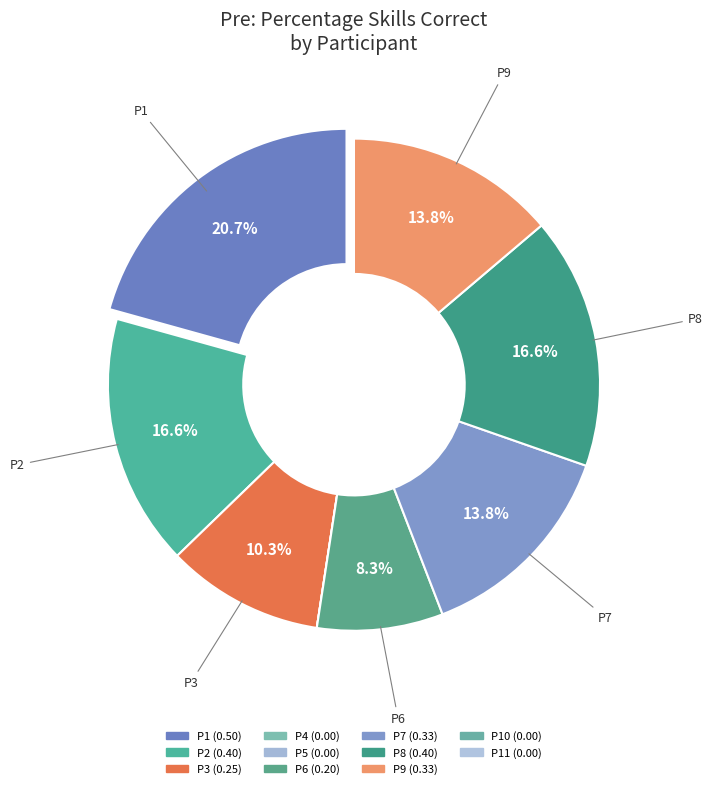

To the nearest percent, what is the difference between the largest and smallest slice percentages?

21%